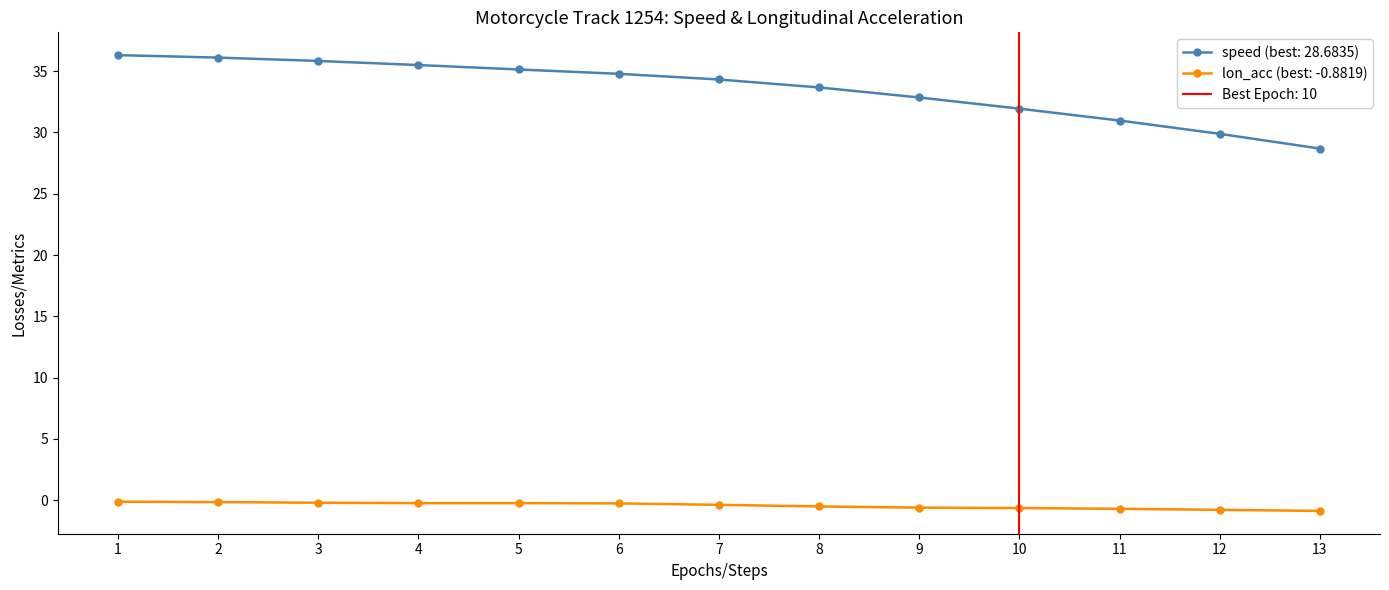

The lon_acc (best: -0.8819) series shows -0.6 at 9. True or false?

True